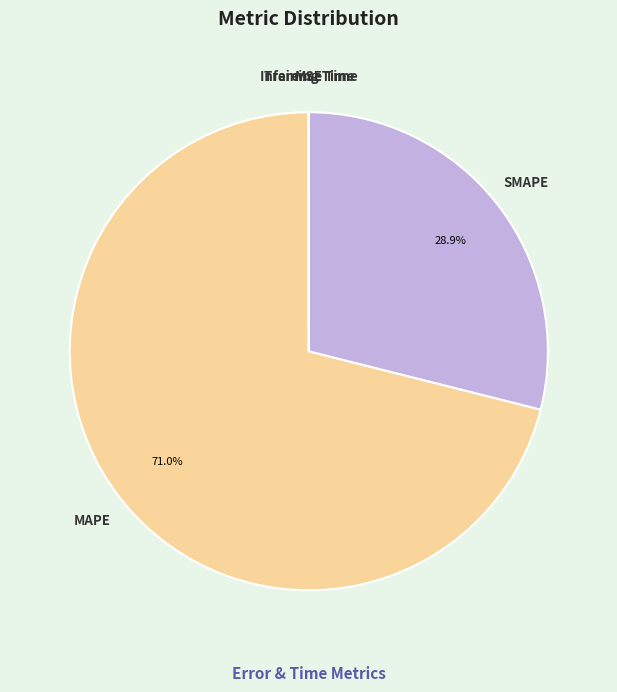

To the nearest percent, what is the difference between the largest and smallest slice percentages?

71%